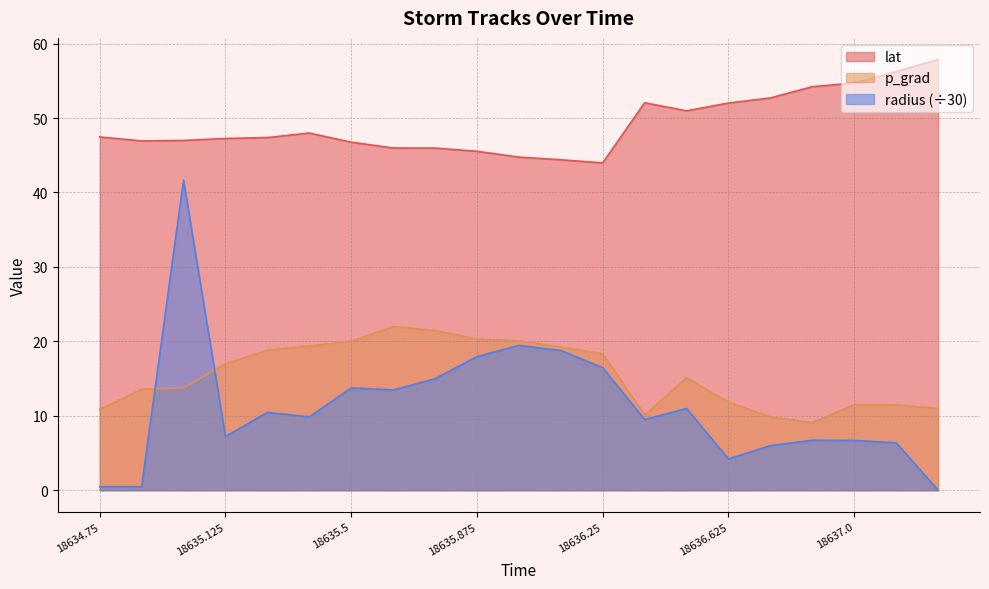

How many data points in radius are above 9?

12